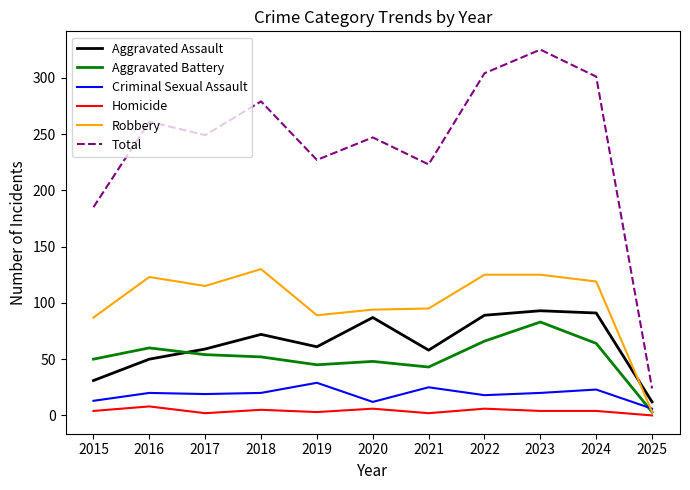

Is the value of Aggravated Assault at 2022 greater than the value of Aggravated Battery at 2025?

Yes